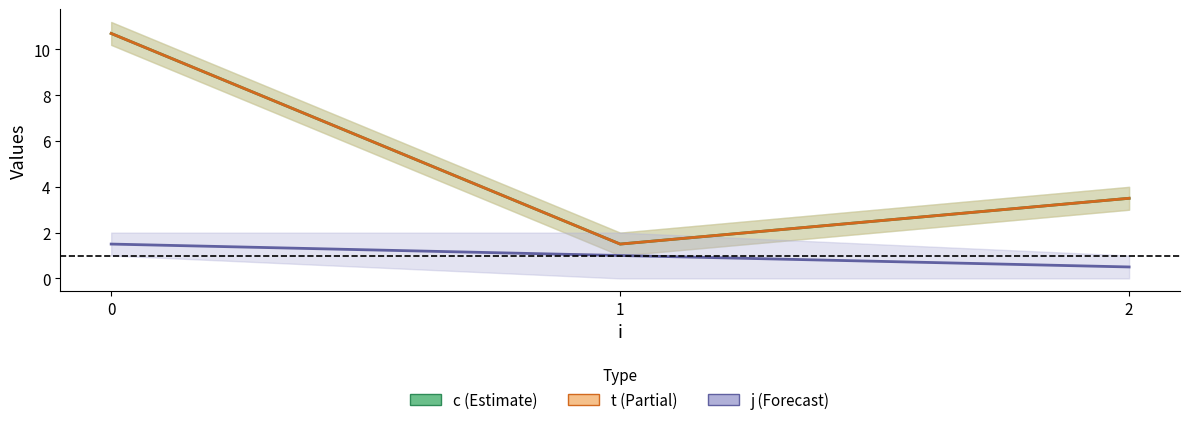

What is the value of the c point at the 1st from the left?

10.7